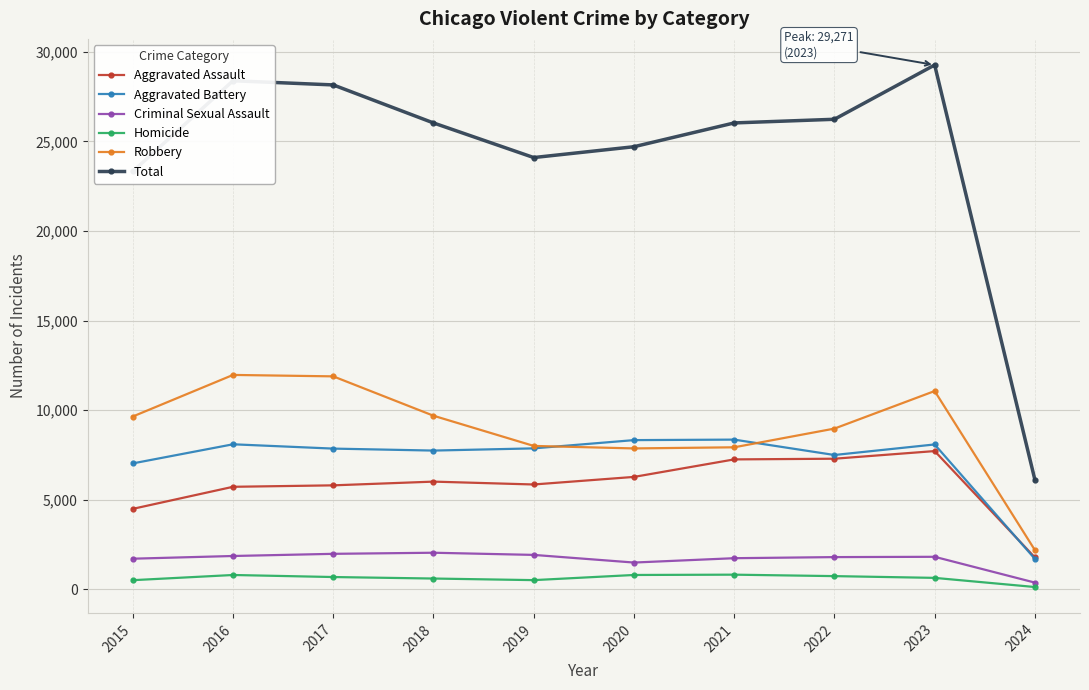

At which label does Total reach its peak?

2023